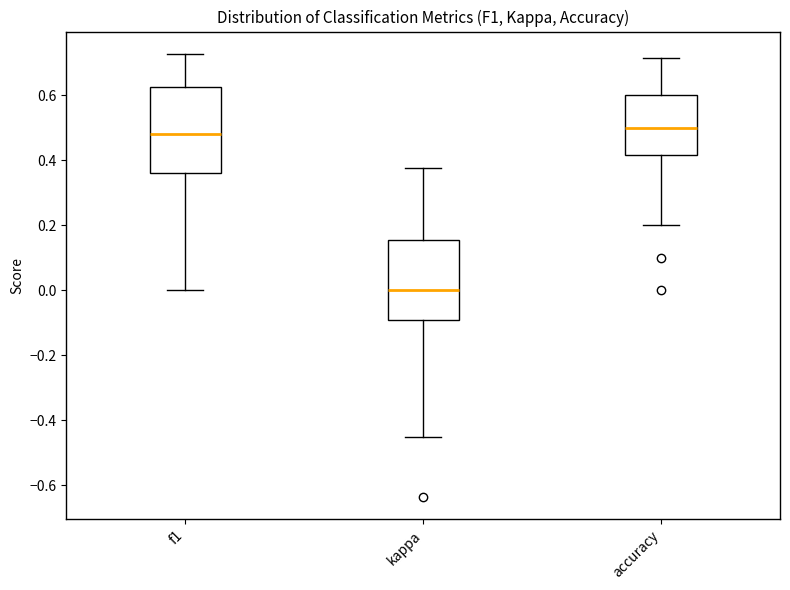

Where is the lower edge of the box for accuracy on the y-axis? The values are not printed on the chart, so give them approximately, as read against the axis.

0.42